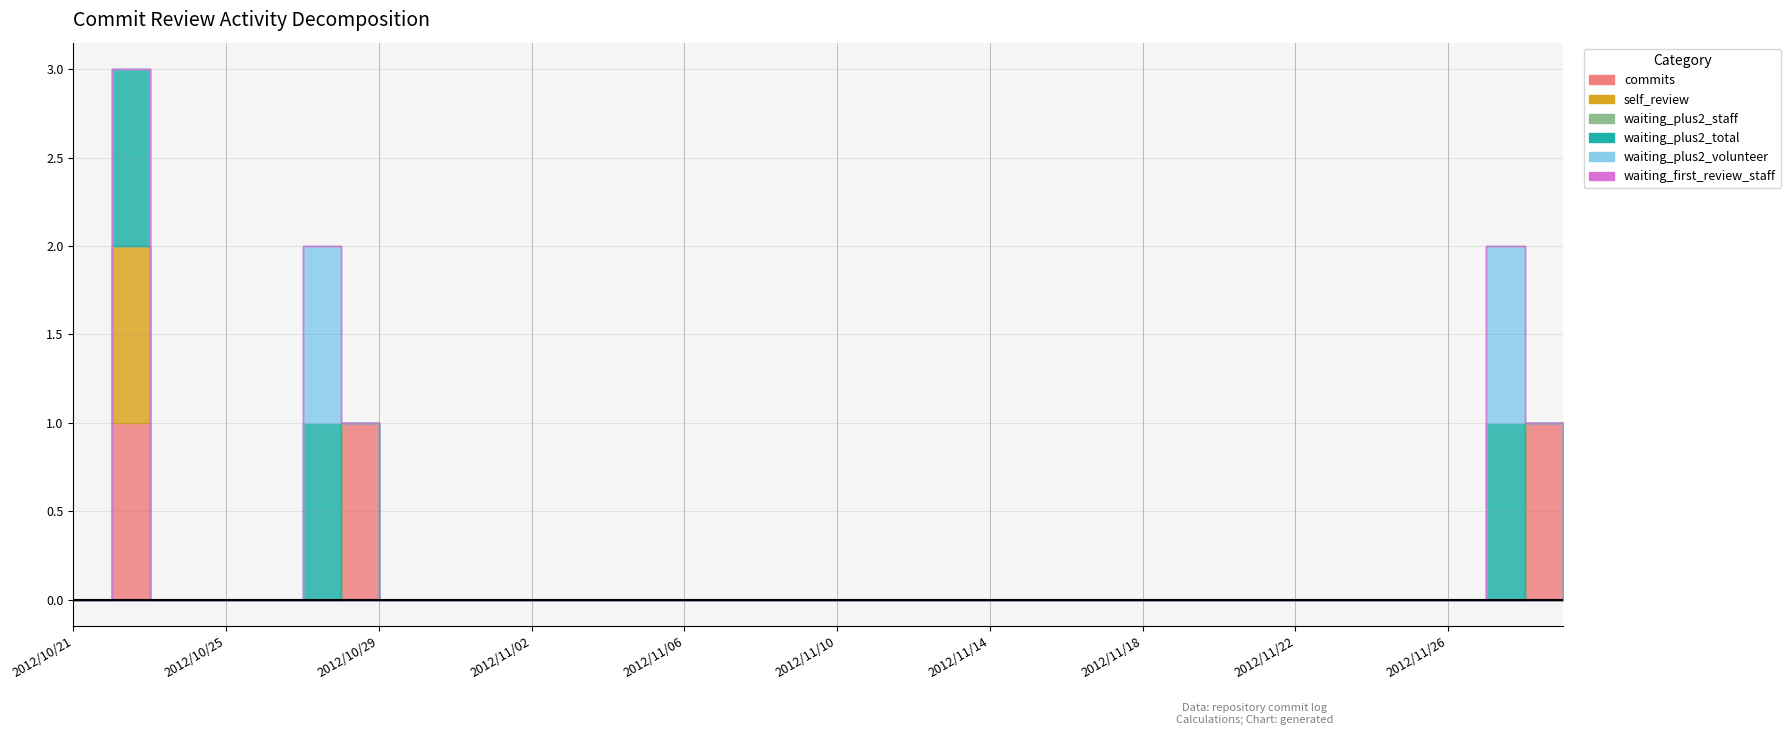

Which series has the largest range (max minus min)?

commits